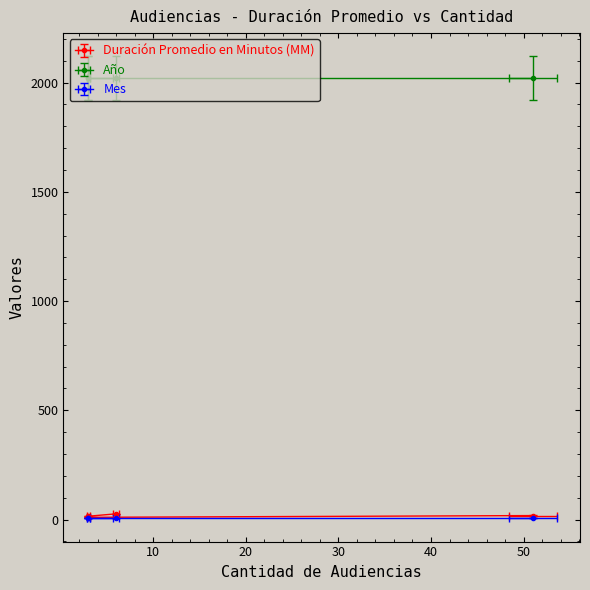

How many series are shown in this chart?

3